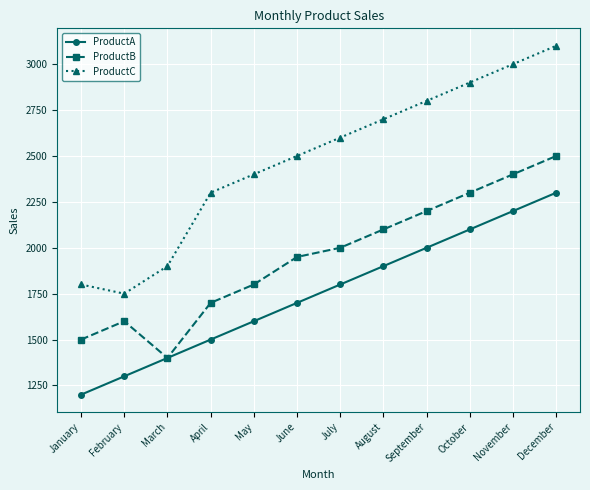

True or false: ProductC has a value of 833 at March.

False